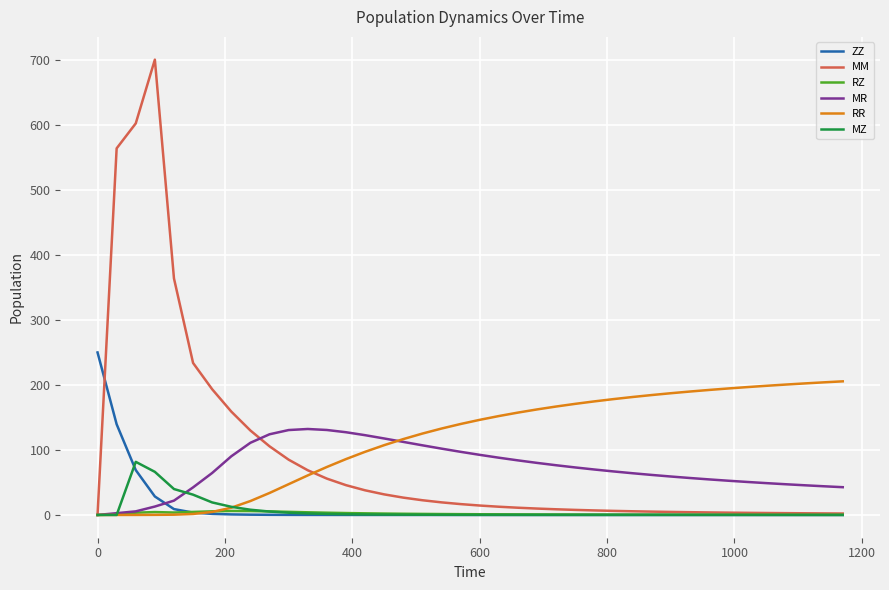

Which series has the widest spread of values?

MM